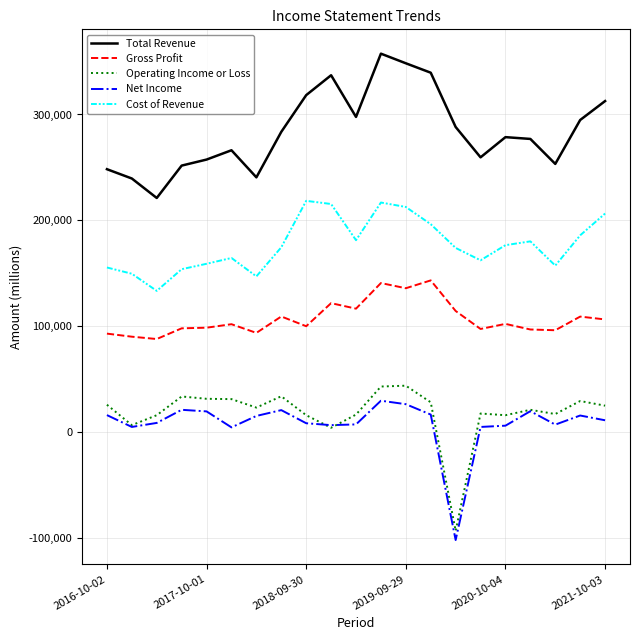

Which series has the largest total across all categories?

Total Revenue